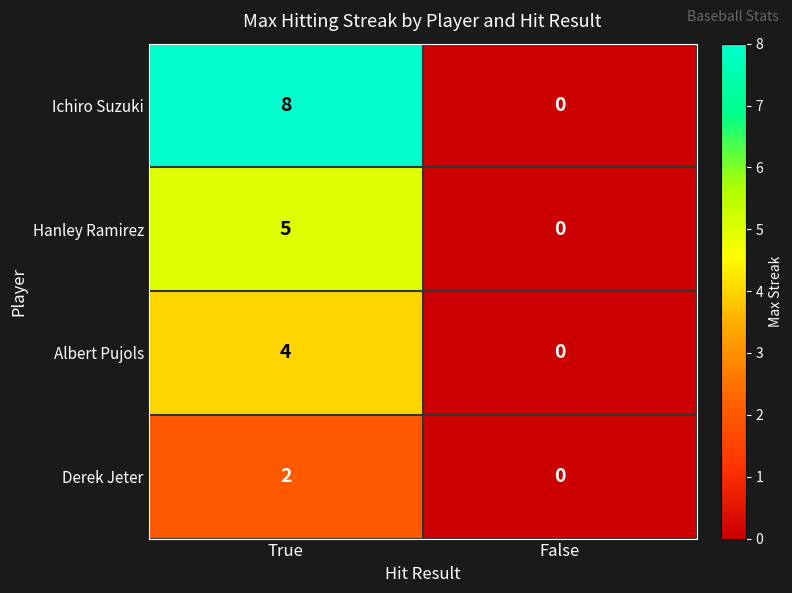

What is the sum of the Hanley Ramirez values at False and True?

5